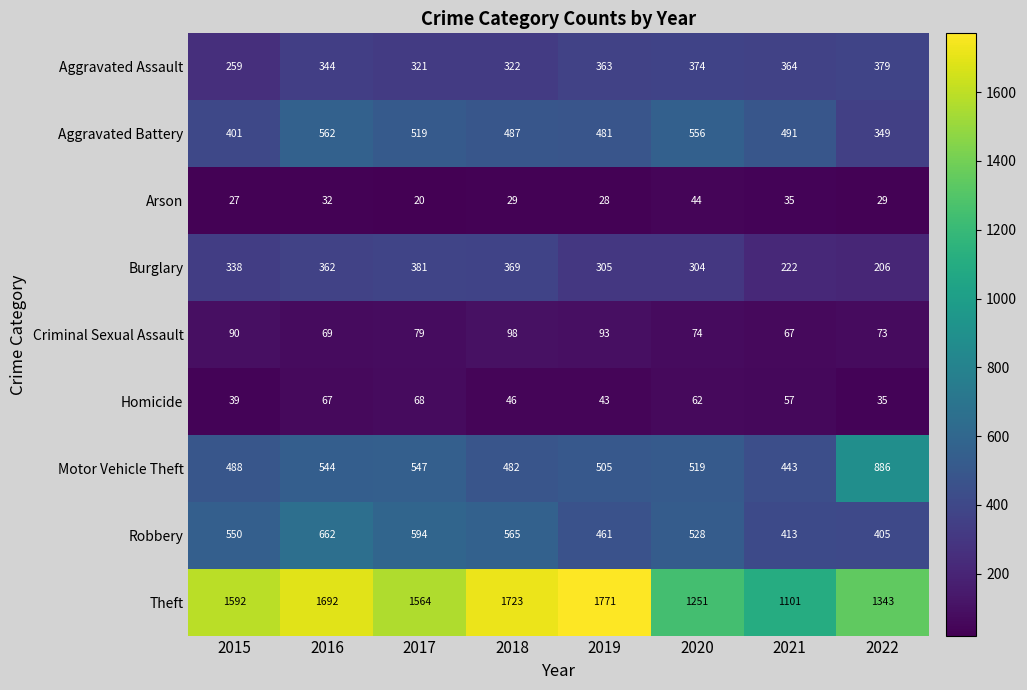

Rank the series by their maximum value, from lowest to highest.

Arson, Homicide, Criminal Sexual Assault, Aggravated Assault, Burglary, Aggravated Battery, Robbery, Motor Vehicle Theft, Theft